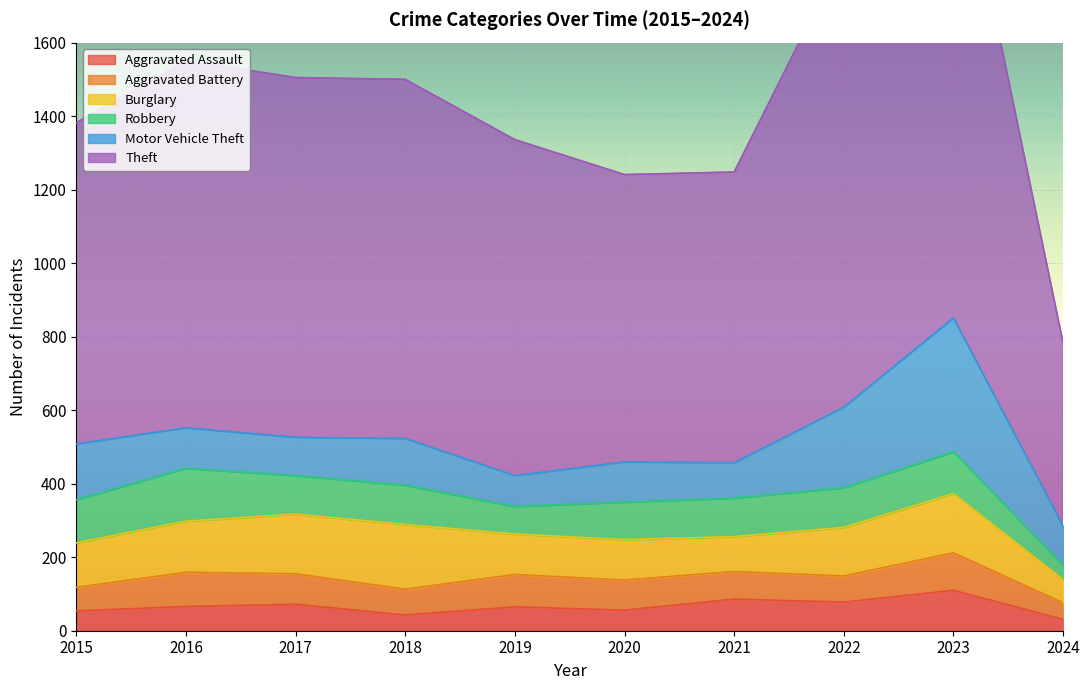

How many interior local peaks does the Burglary series have?

2